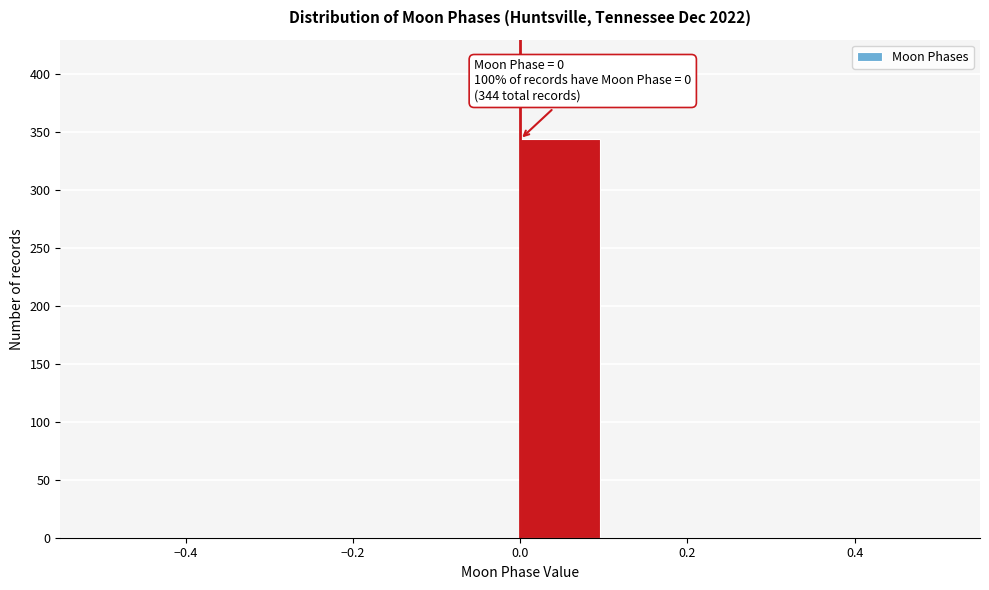

Over which range of the x-axis is the bar tallest?

0.0 to 0.1